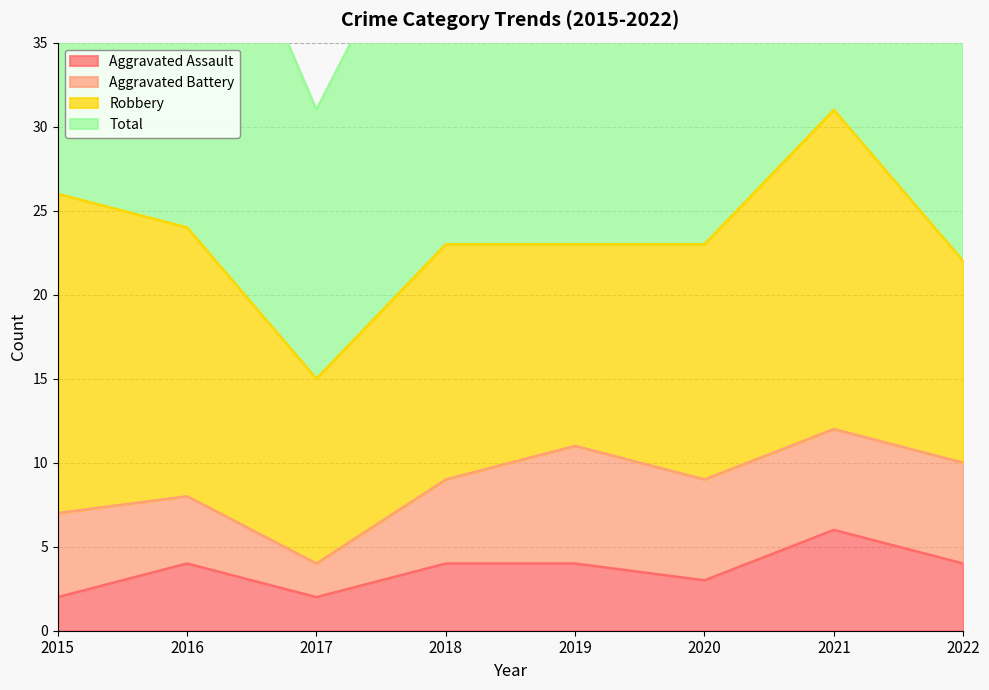

At how many categories does at least one series exceed 8?

8